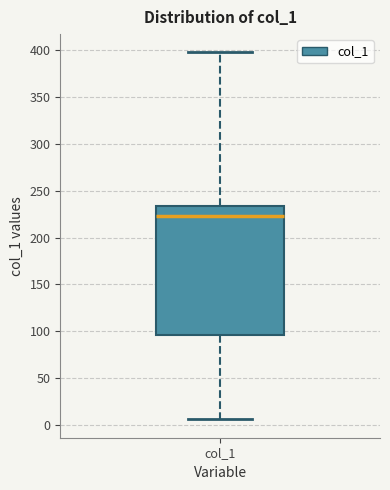

Read this box plot against the y-axis: the position of the median line, the range covered by the box, and the ends of both whiskers. The values are not printed on the chart, so give them approximately, as read against the axis.

median 225, box 95 to 235, whiskers 5 to 400